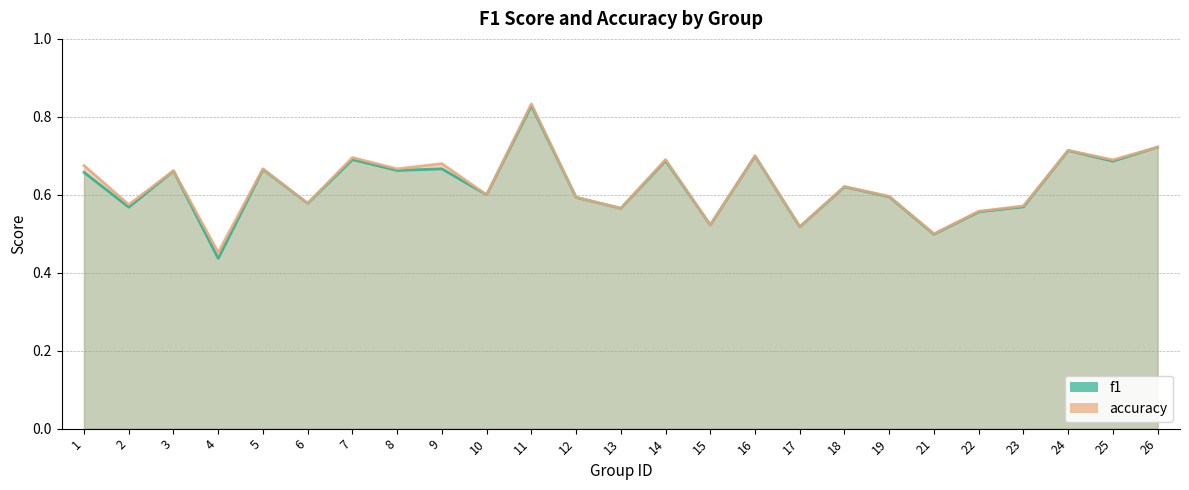

Between 19 and 23, which series saw the biggest shift?

f1